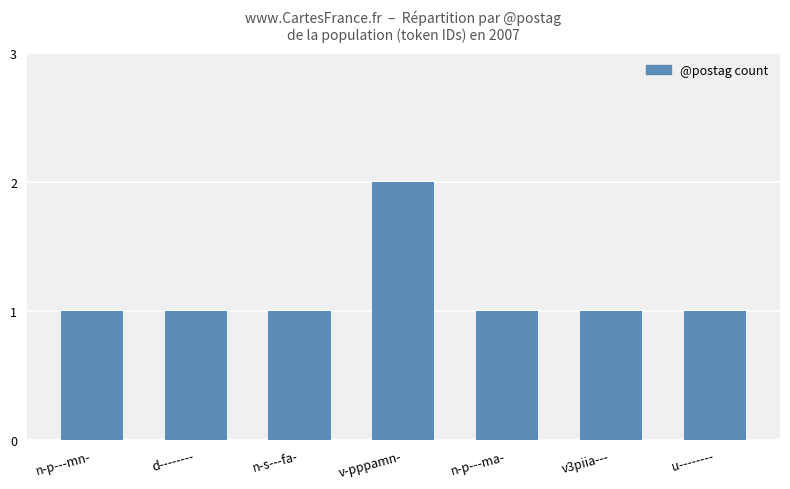

What is the ratio of the value at d-------- to the value at n-s---fa-?

1.0